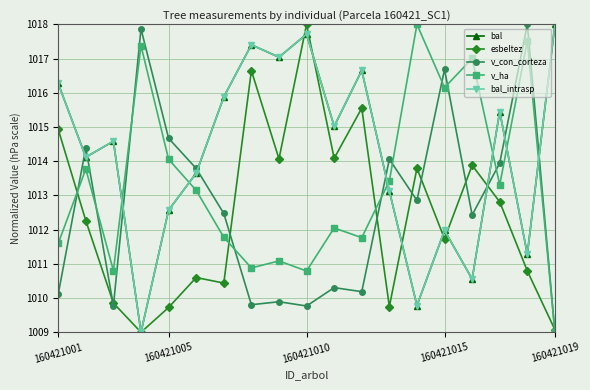

Where is the first local maximum for esbeltez?

5